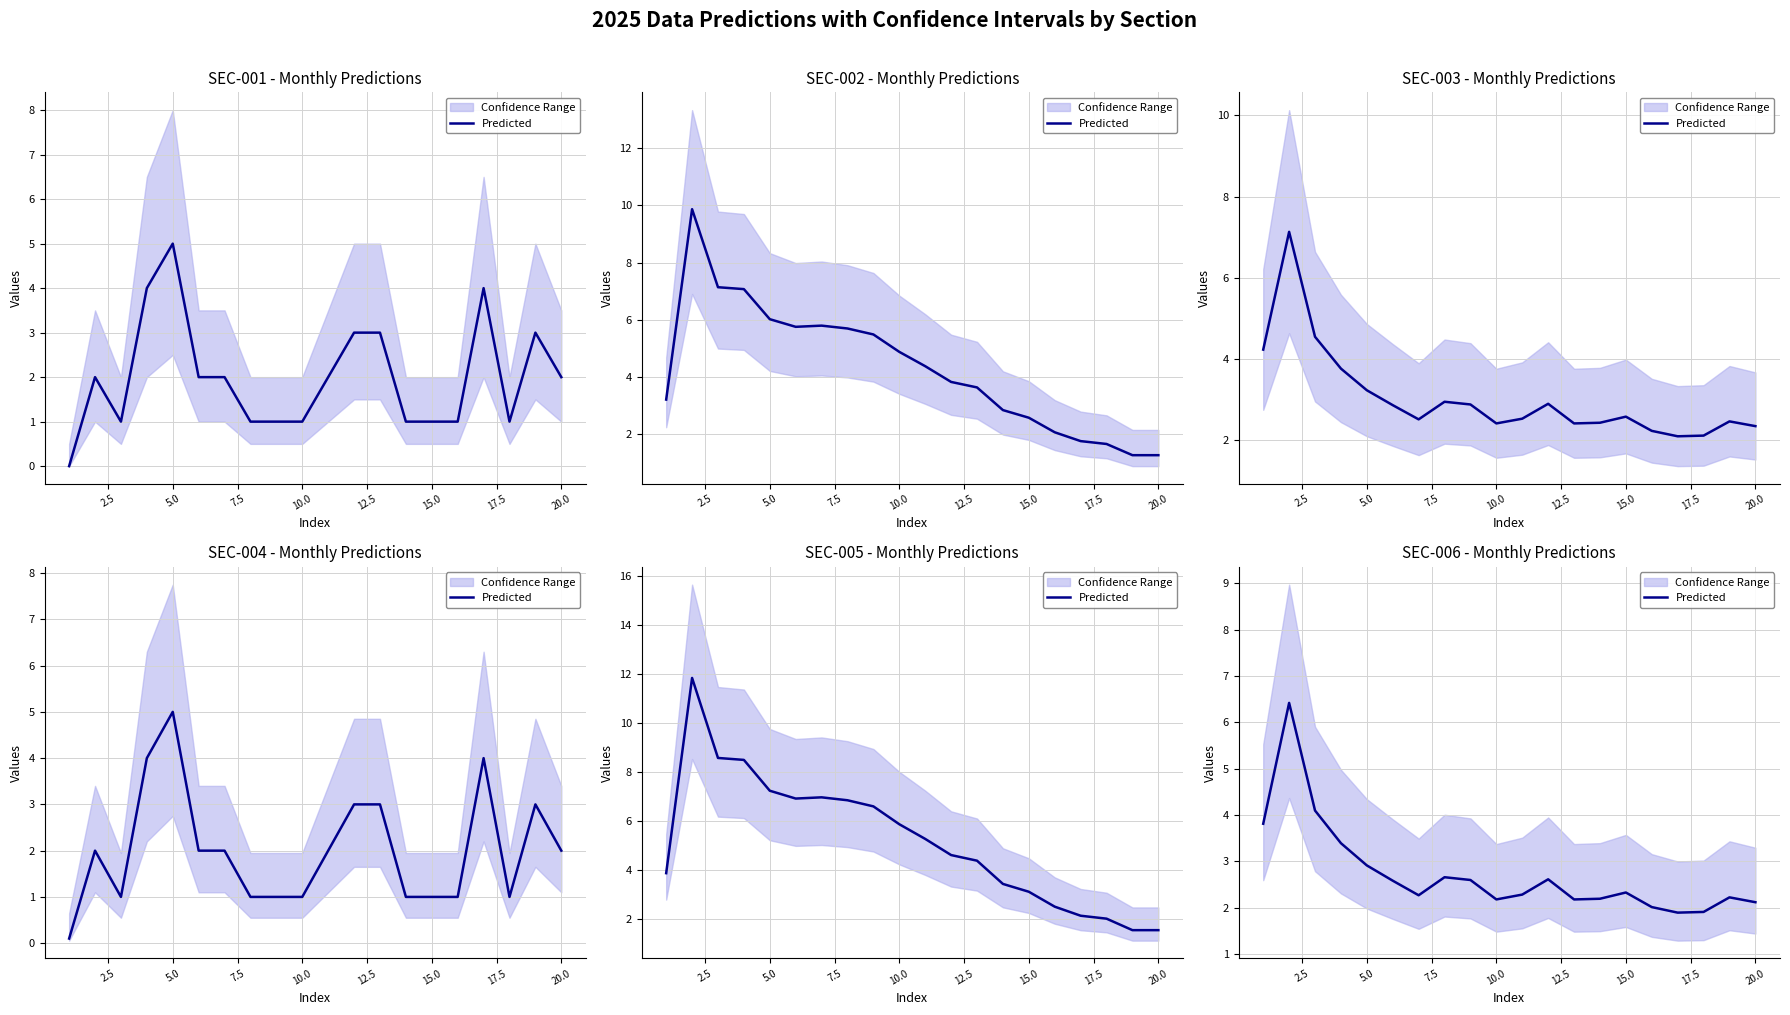

True or false: the data shows 2.3 at 15.0.

True